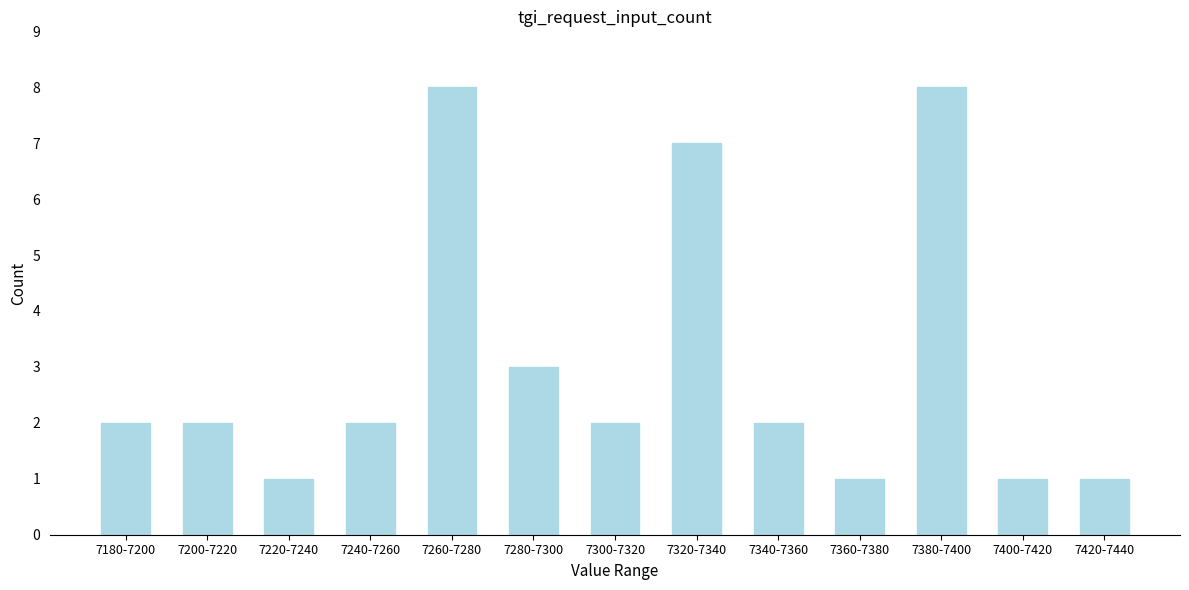

Reading left to right, transcribe all the data shown in this chart.

2	2	1	2	8	3	2	7	2	1	8	1	1